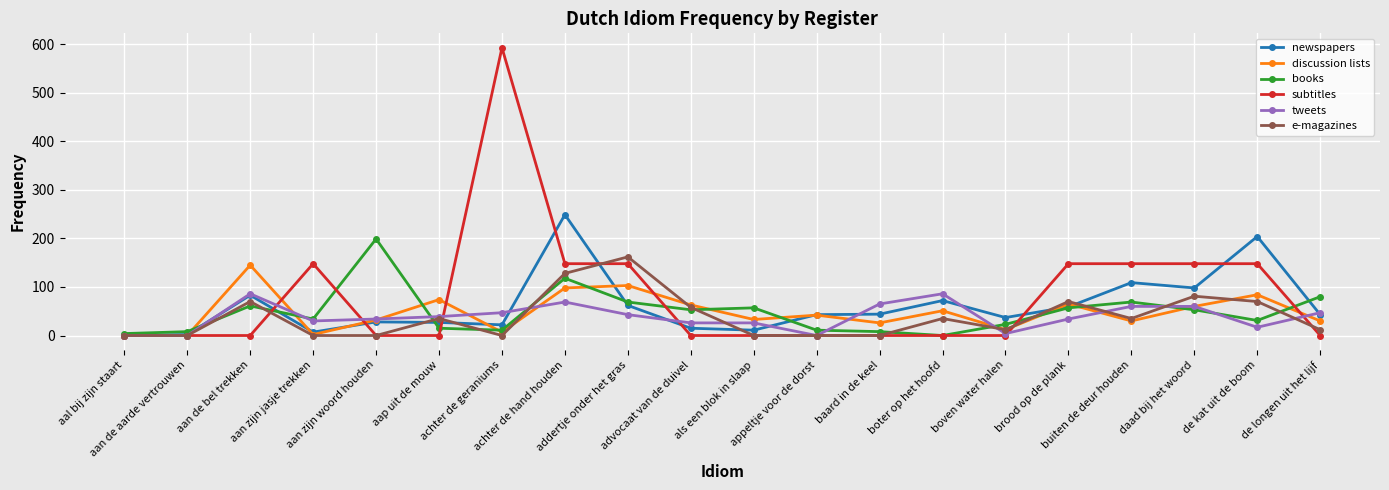

True or false: subtitles has more than 0 points higher than both neighbors.

True